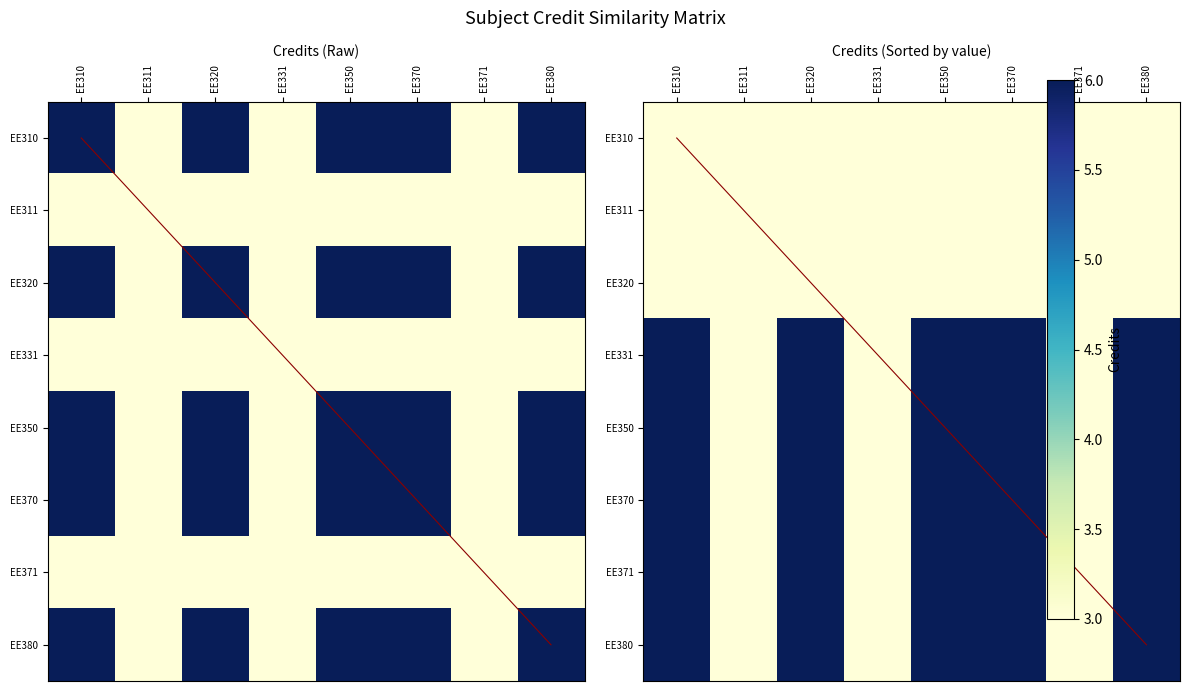

The value of EE370 at EE370 is 6. True or false?

True